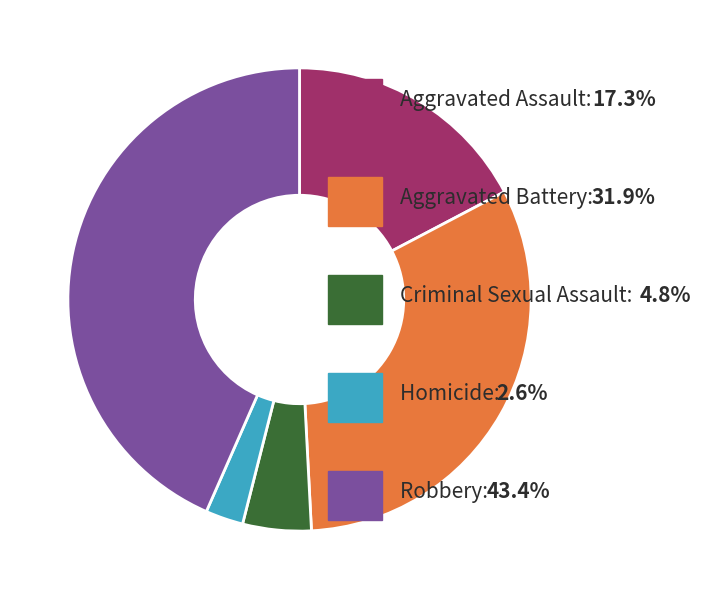

How many slices are in this pie chart?

5